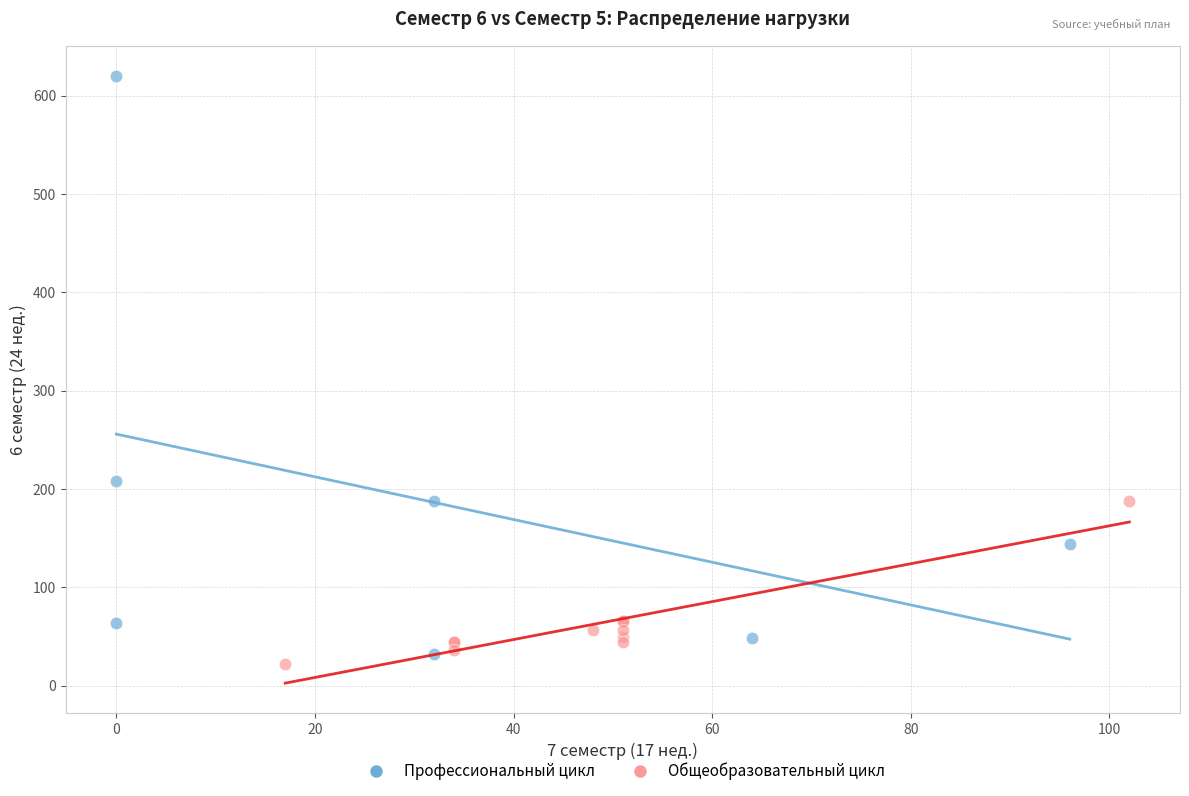

Which series reaches the maximum Y coordinate?

Профессиональный цикл